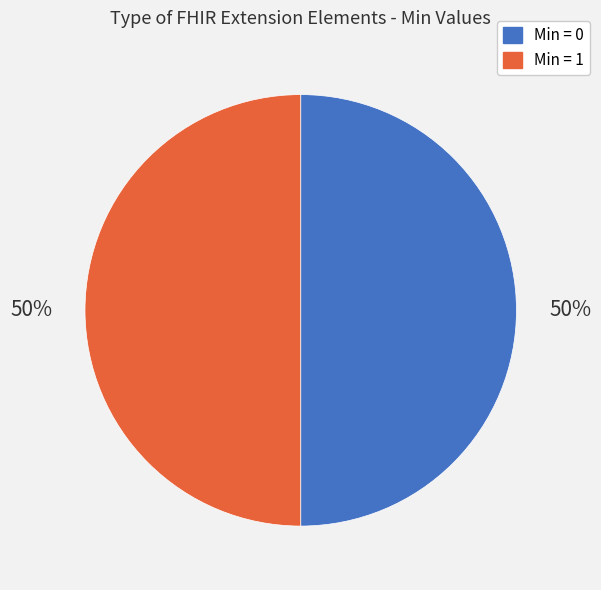

How many slices are in this pie chart?

2